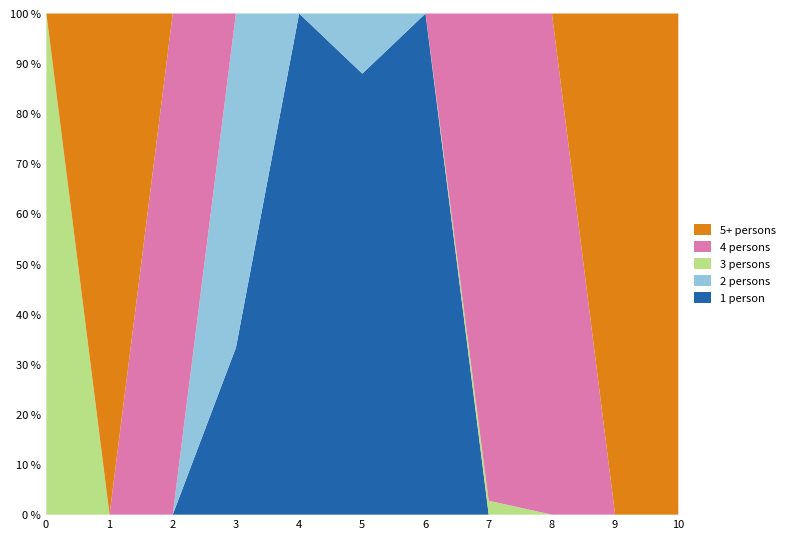

Is the value of 3 persons at 6 greater than the value of 4 persons at 5?

No